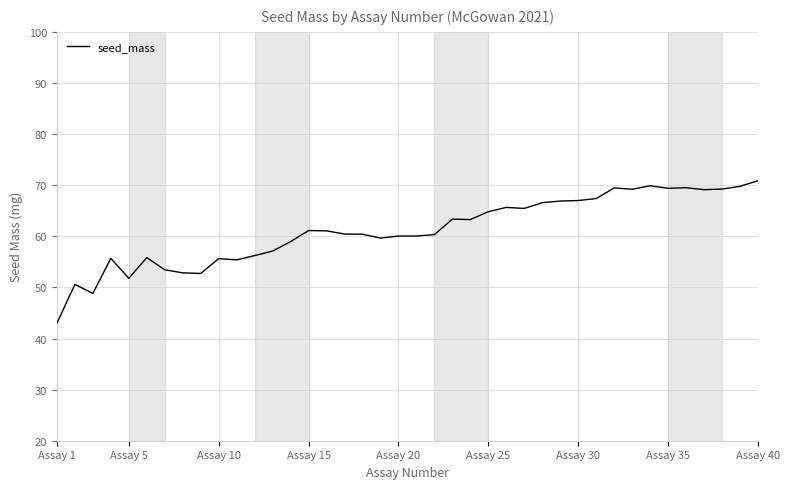

What is the difference between the maximum and minimum values?

27.9